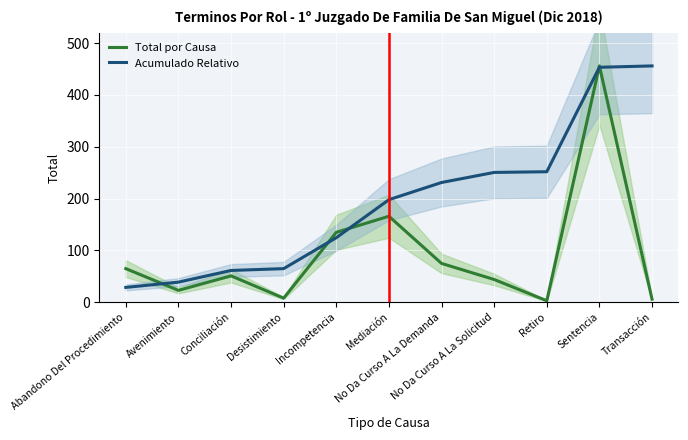

How many times do Acumulado Relativo and Total por Causa cross each other?

5